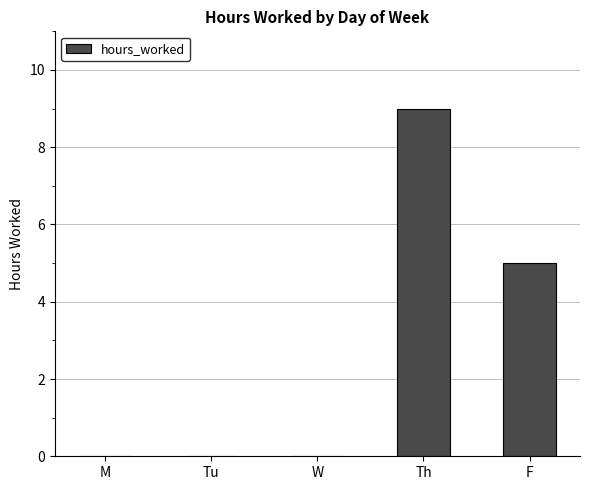

Which has a higher value, Tu or F?

F